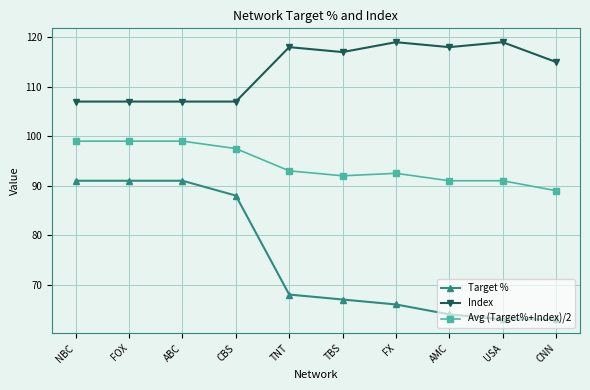

What is the sum of the Target % values at NBC and USA?

154.0